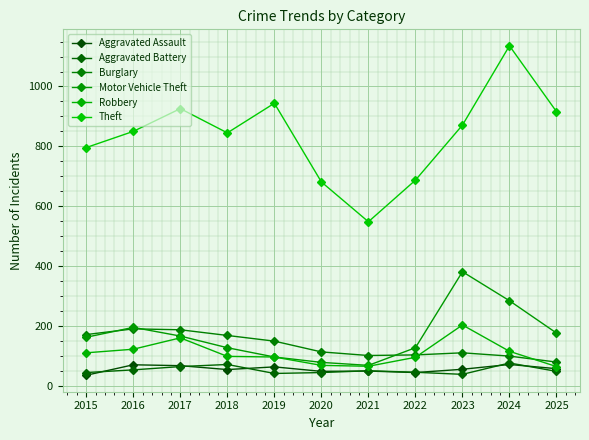

True or false: Theft has more than 0 interior local peaks.

True